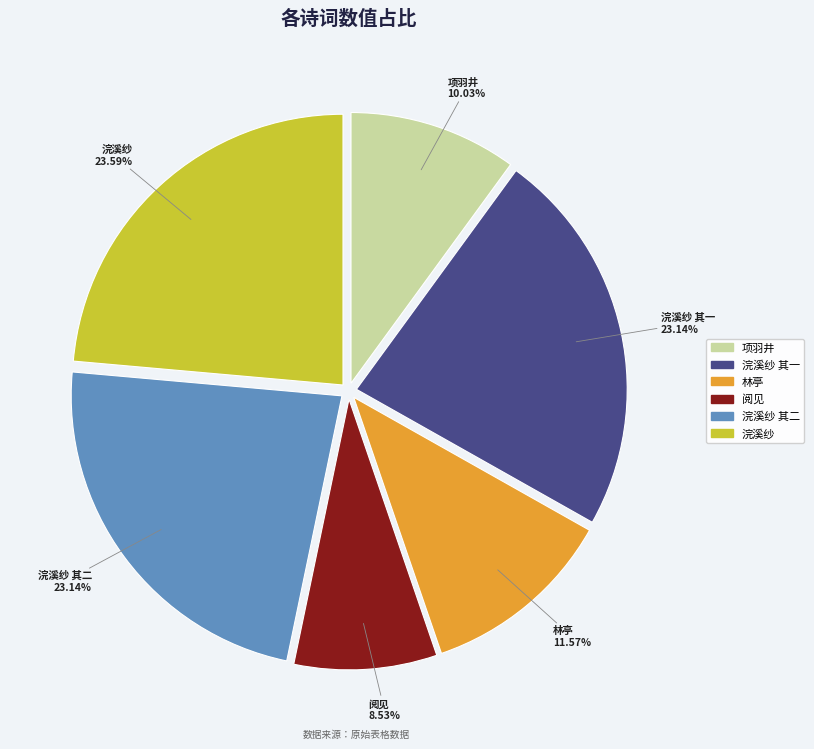

Is there a majority slice in this chart?

No